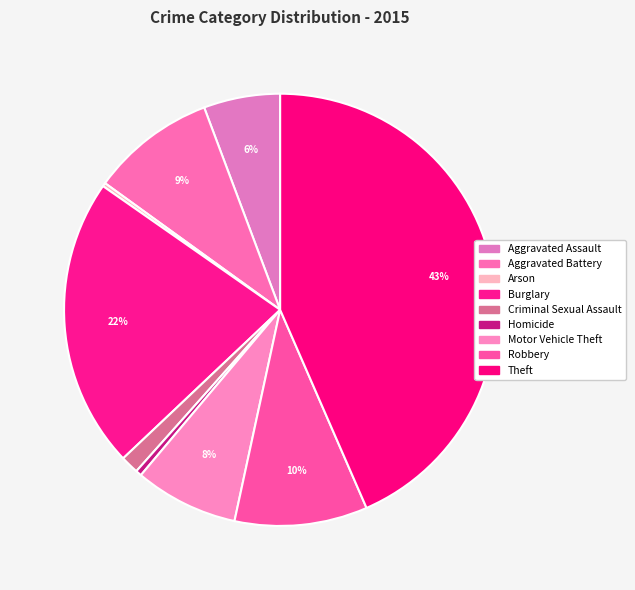

The Aggravated Battery slice represents 4% of the pie. True or false?

False